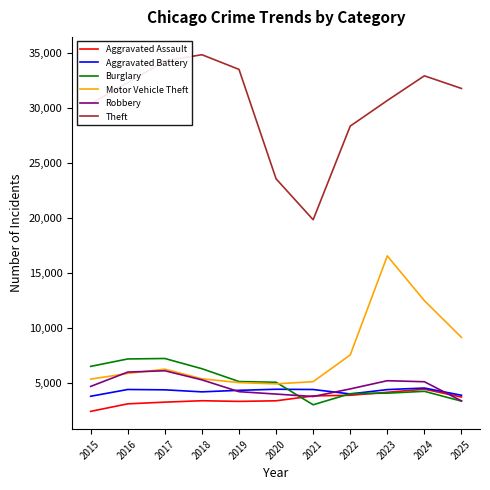

How many times do Robbery and Aggravated Battery cross each other?

3